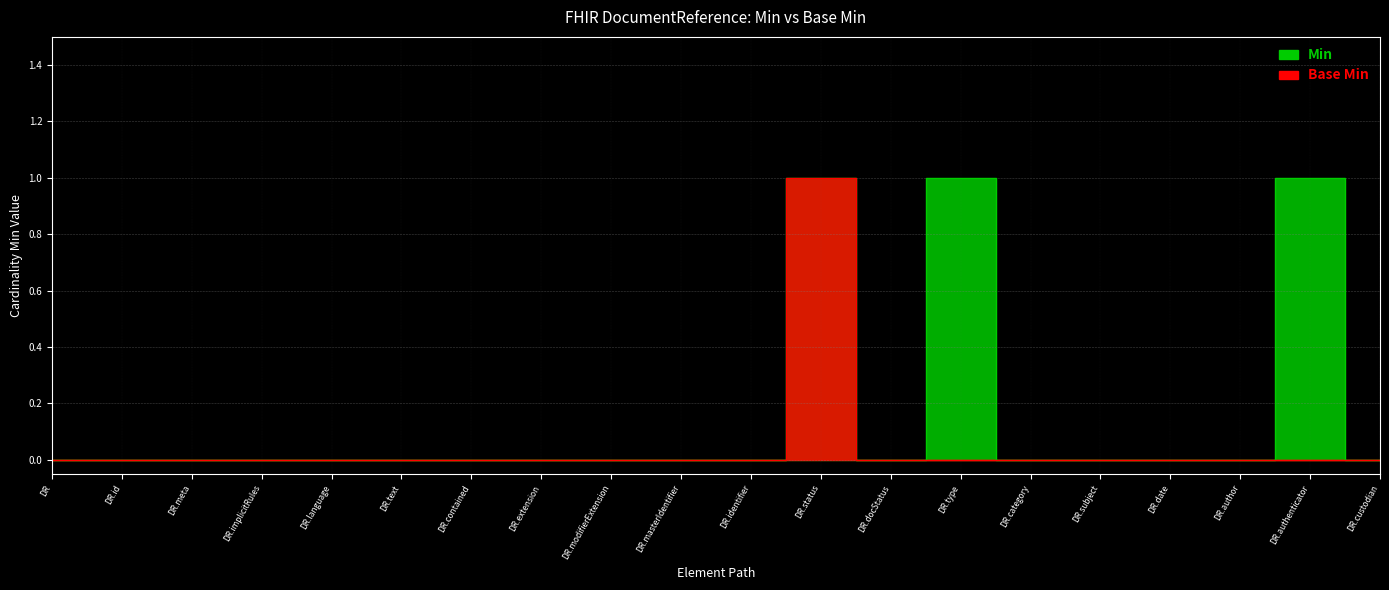

List the labels in order of Base Min value, smallest first.

DR, DR.id, DR.meta, DR.implicitRules, DR.language, DR.text, DR.contained, DR.extension, DR.modifierExtension, DR.masterIdentifier, DR.identifier, DR.docStatus, DR.type, DR.category, DR.subject, DR.date, DR.author, DR.authenticator, DR.custodian, DR.status